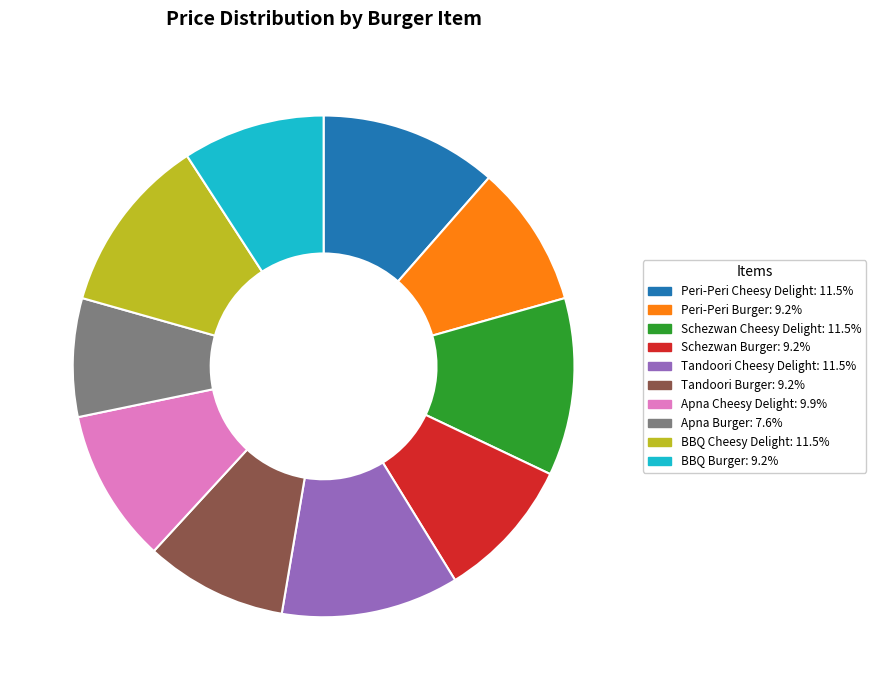

Combined, do Peri-Peri Burger and Apna Burger account for over 50%?

No